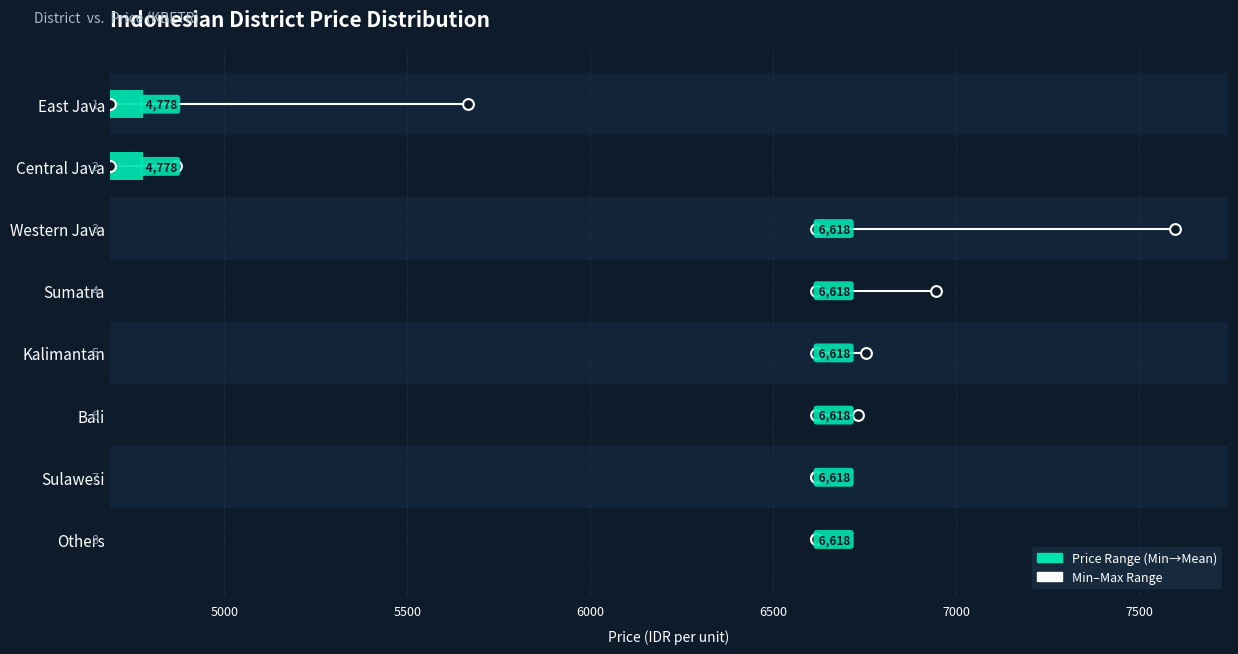

What is the change in value from Central Java to Sumatra?

-90.7